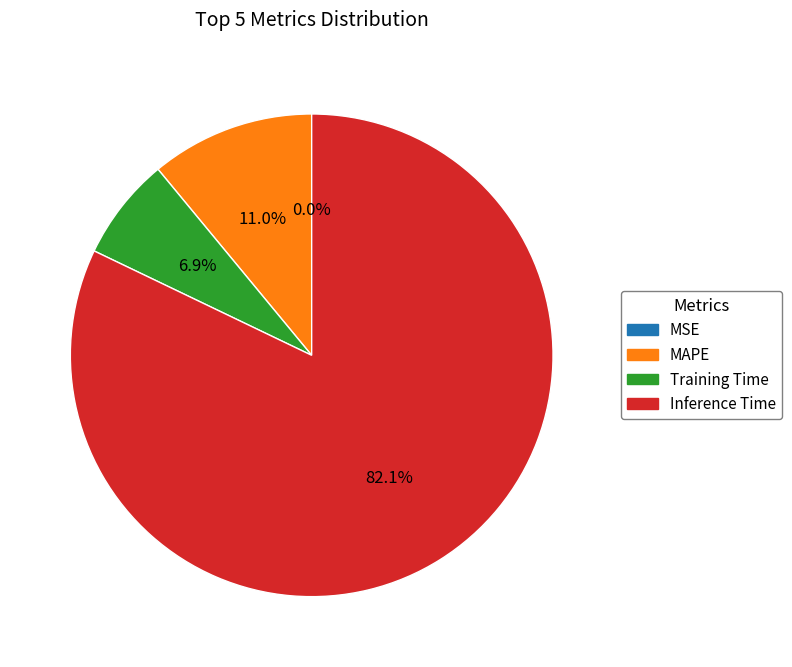

Is the sum of MAPE and Training Time greater than half?

No